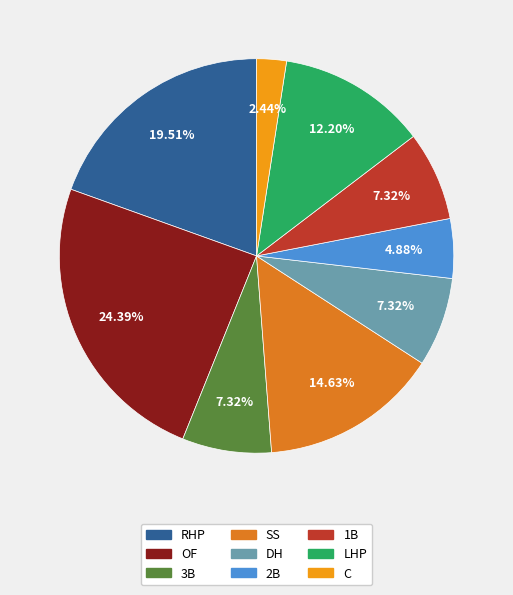

What percentage is NOT represented by SS?

85.4%